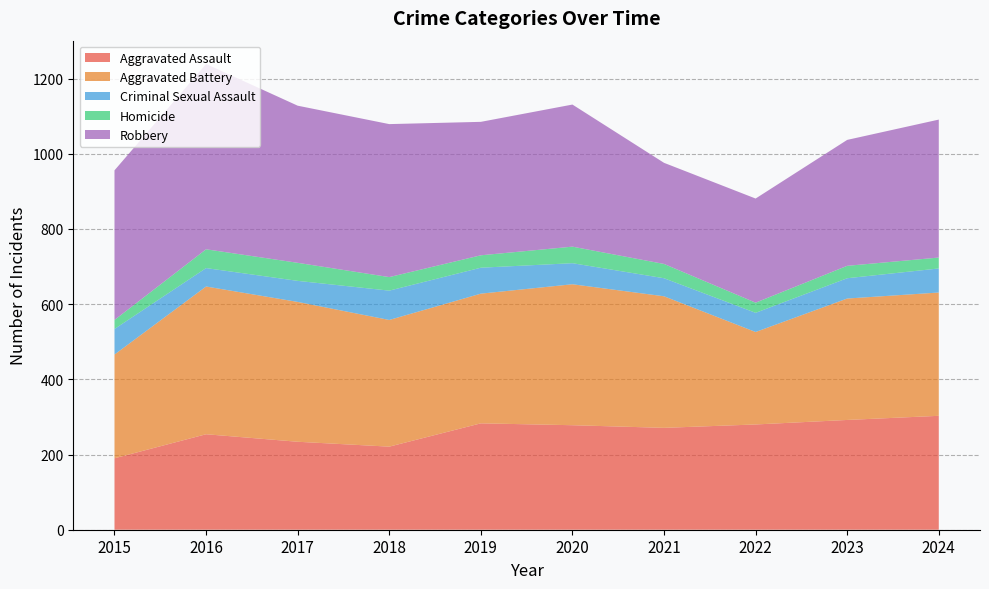

Reading right to left, extract all data points from this chart.

Aggravated Assault: 2024=303	2023=292	2022=280	2021=271	2020=278	2019=283	2018=221	2017=234	2016=254	2015=190
Aggravated Battery: 2024=328	2023=323	2022=246	2021=350	2020=375	2019=345	2018=337	2017=372	2016=393	2015=276
Criminal Sexual Assault: 2024=64	2023=54	2022=51	2021=48	2020=56	2019=69	2018=78	2017=56	2016=49	2015=68
Homicide: 2024=29	2023=33	2022=27	2021=38	2020=44	2019=33	2018=36	2017=48	2016=50	2015=24
Robbery: 2024=367	2023=335	2022=277	2021=269	2020=378	2019=355	2018=407	2017=418	2016=493	2015=398